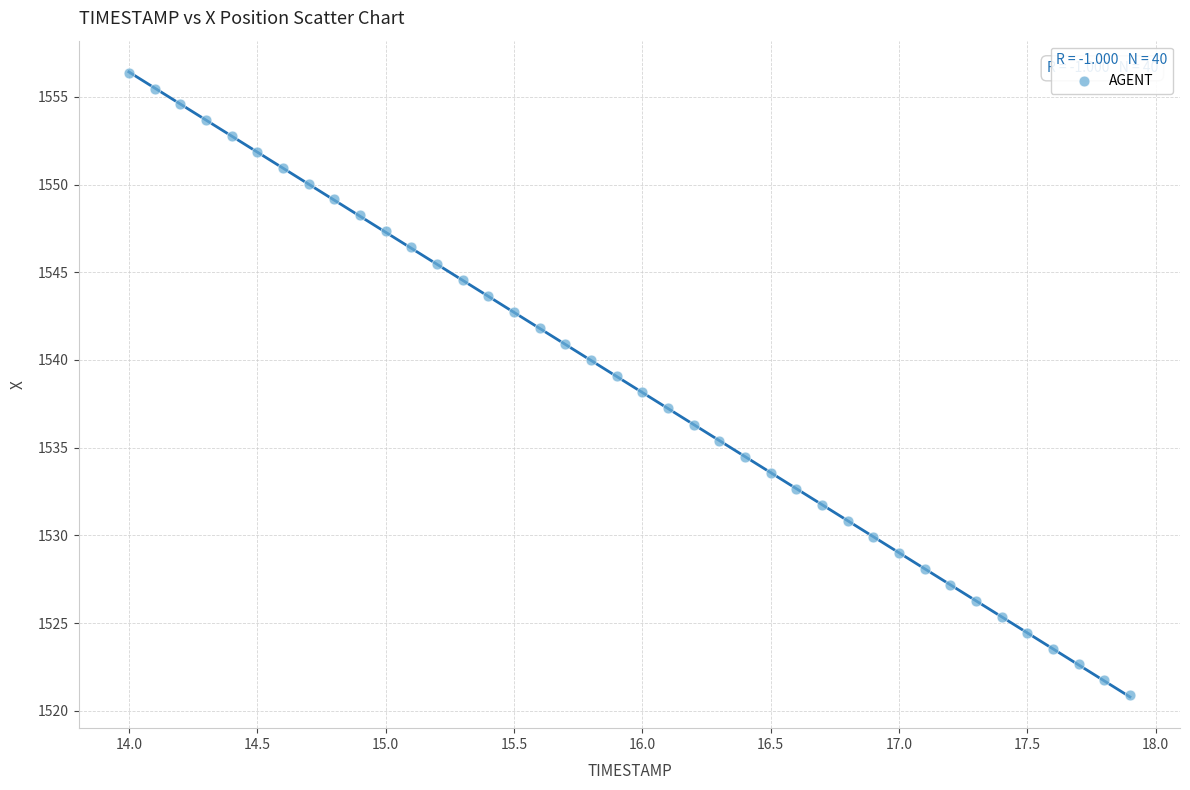

What is the range of X values (max minus min)?

3.9